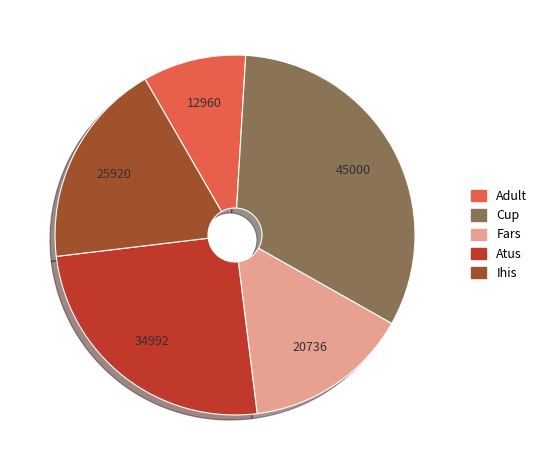

Which has a higher value, Cup or Atus?

Cup